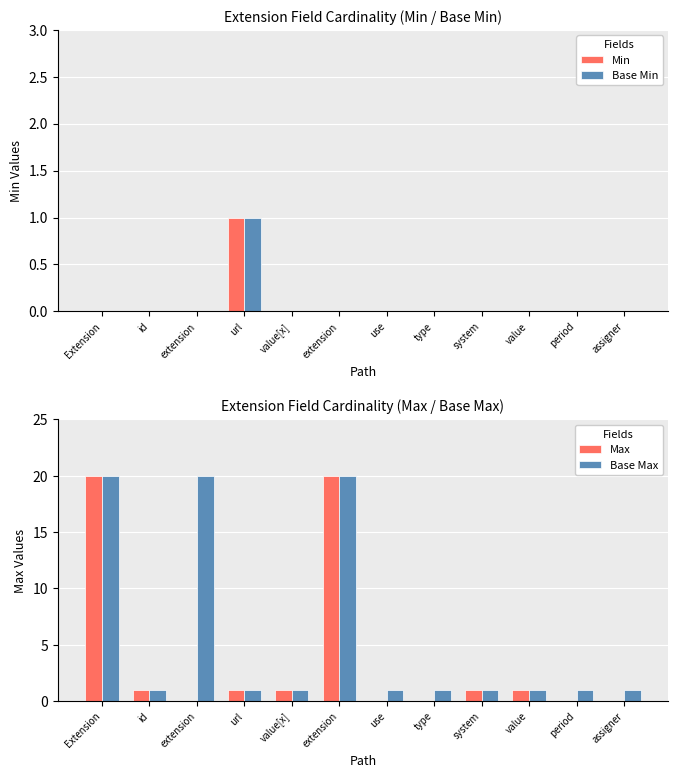

How many Base Max values are between 1 and 20?

12